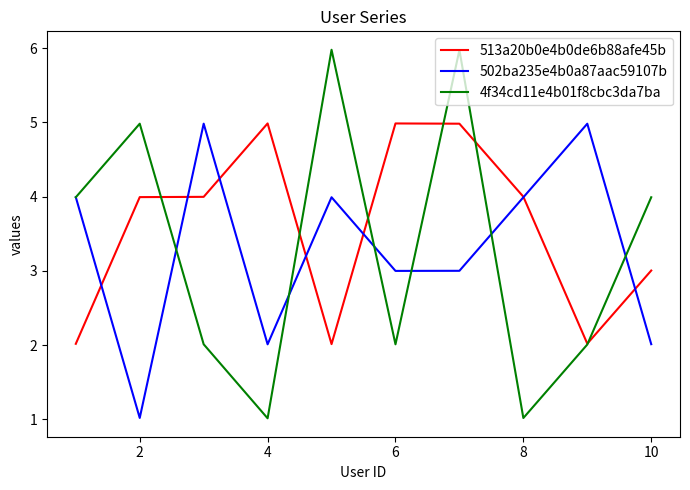

What is the maximum value shown in the chart?

6.0